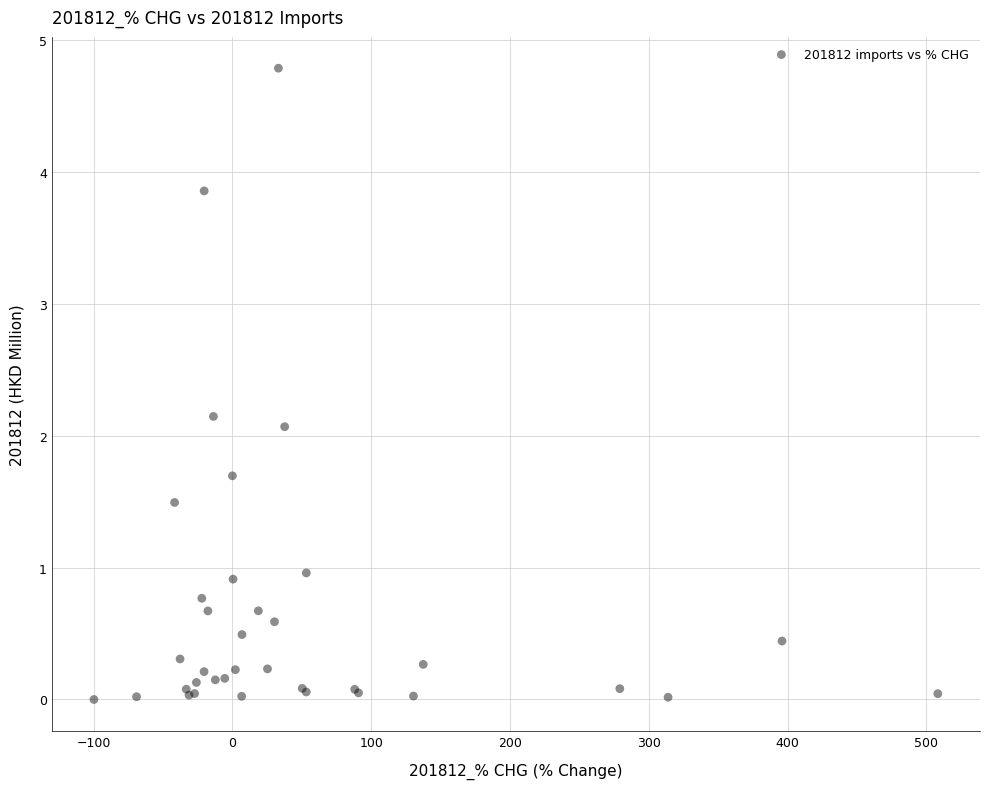

What Y value in the scatter plot is closest to 2?

2.1